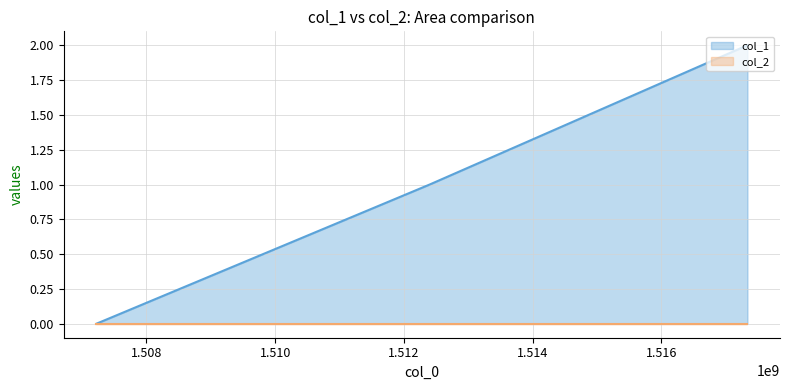

Does the chart display data point markers on the line(s)?

No